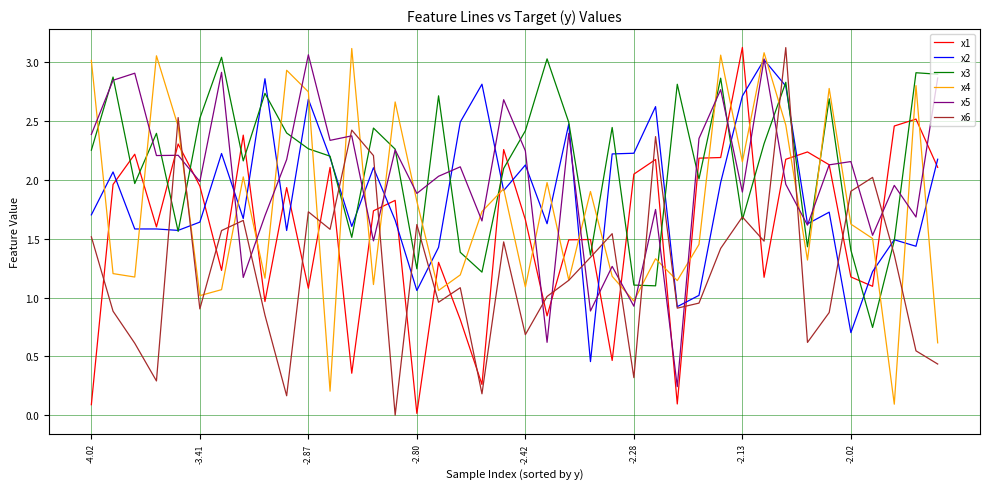

How many lines are shown in the chart?

6